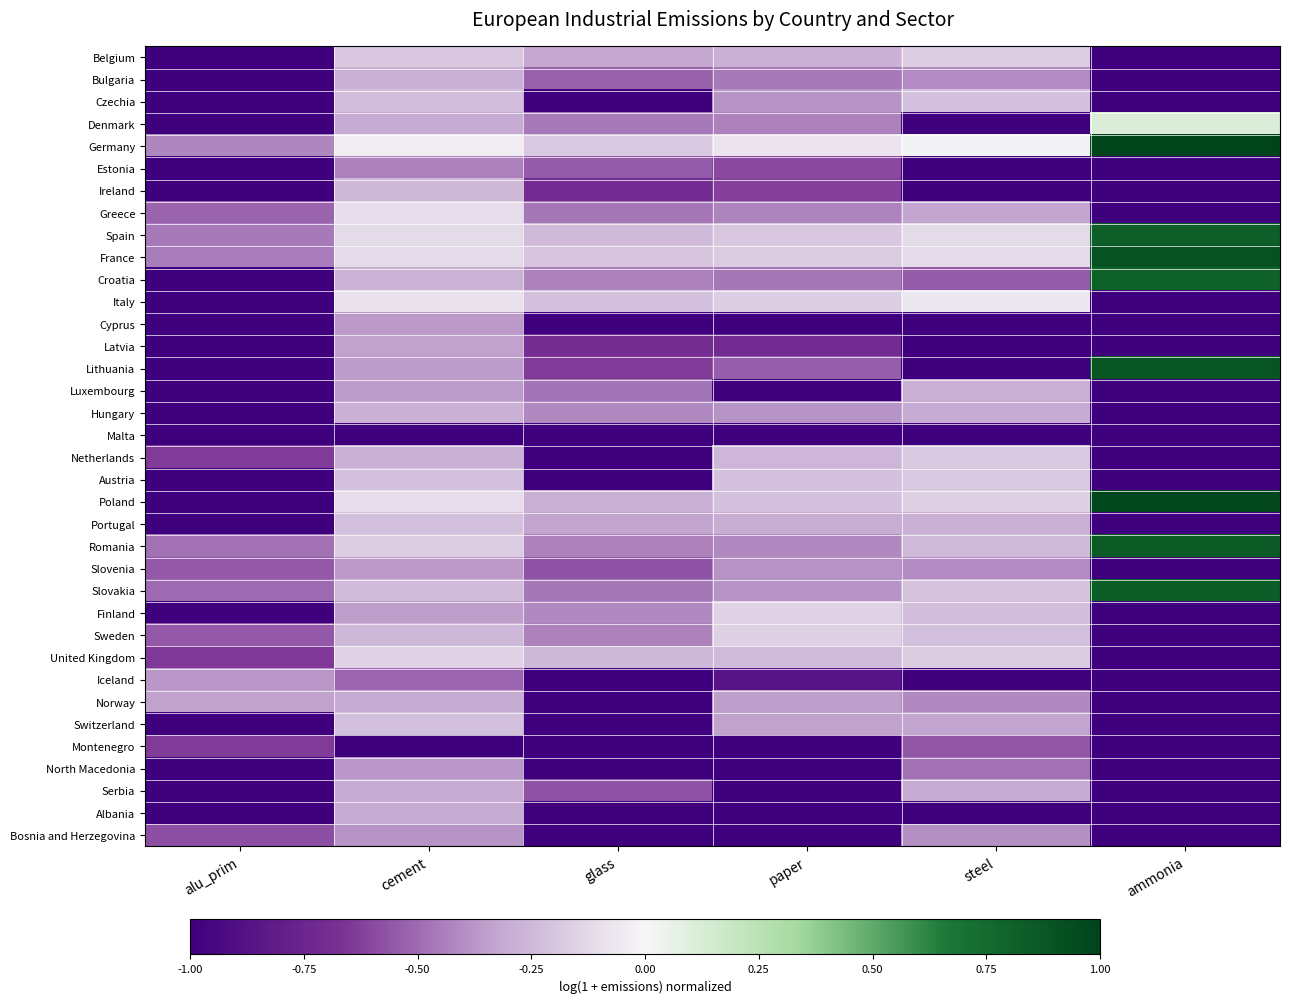

Which series has the largest total across all categories?

Germany